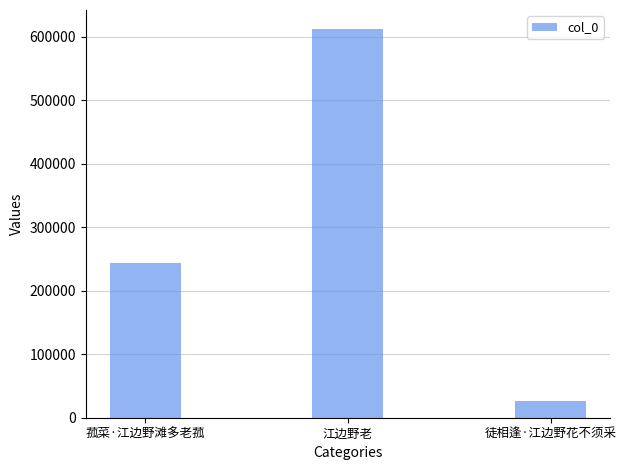

At which category does the chart reach its peak across all series?

江边野老